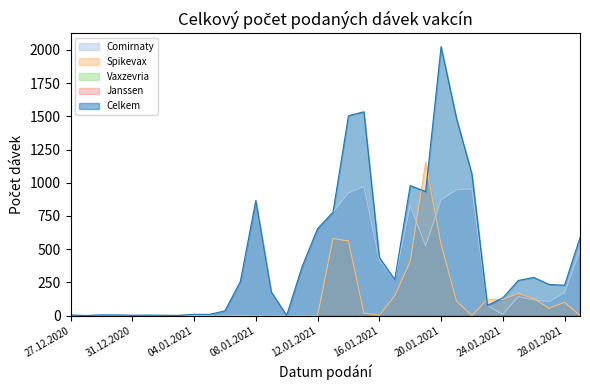

Reading left to right, extract all data points from this chart.

Comirnaty: 5	1	6	5	3	4	3	2	7	8	36	255	865	178	2	368	654	779	923	972	419	270	829	526	871	947	953	77	10	143	120	106	173	487
Spikevax: 0	0	0	0	0	0	0	3	2	0	0	2	0	0	0	0	0	581	562	19	2	150	408	1153	537	111	0	124	122	168	129	56	101	0
Celkem: 5	1	6	5	3	4	3	2	10	10	36	257	865	178	2	368	654	779	1504	1534	438	272	979	934	2024	1484	1064	77	134	265	288	235	229	588